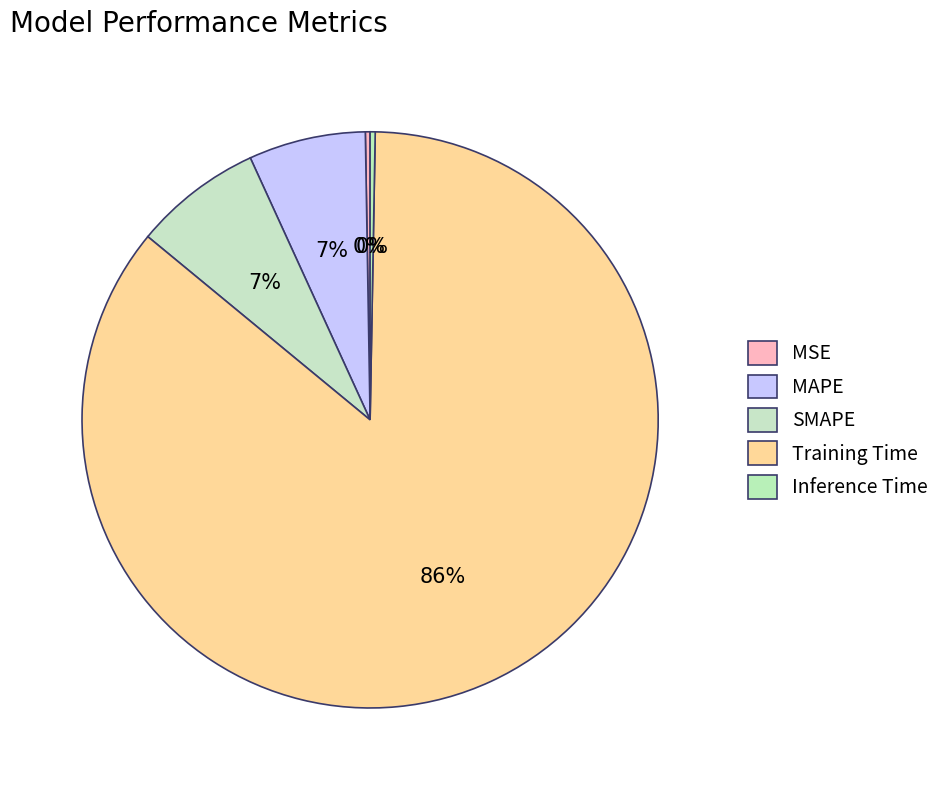

To the nearest percent, what is the average slice percentage?

20%